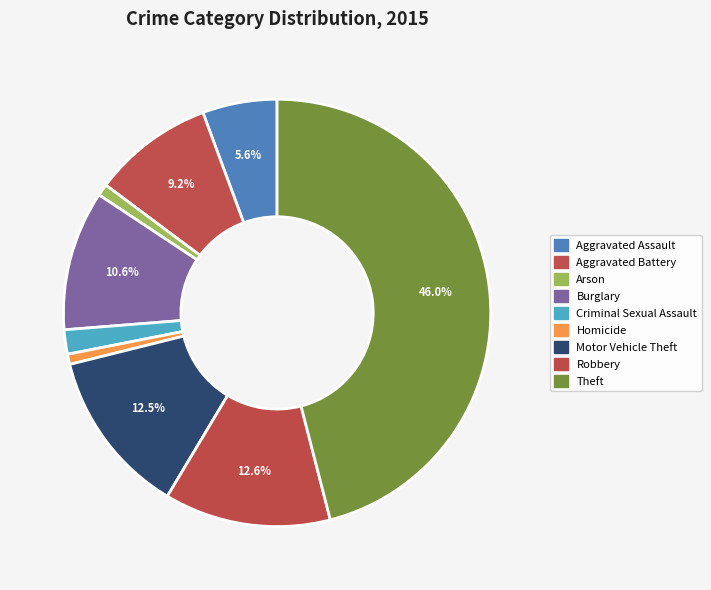

What is the change in value from Aggravated Battery to Homicide?

-141